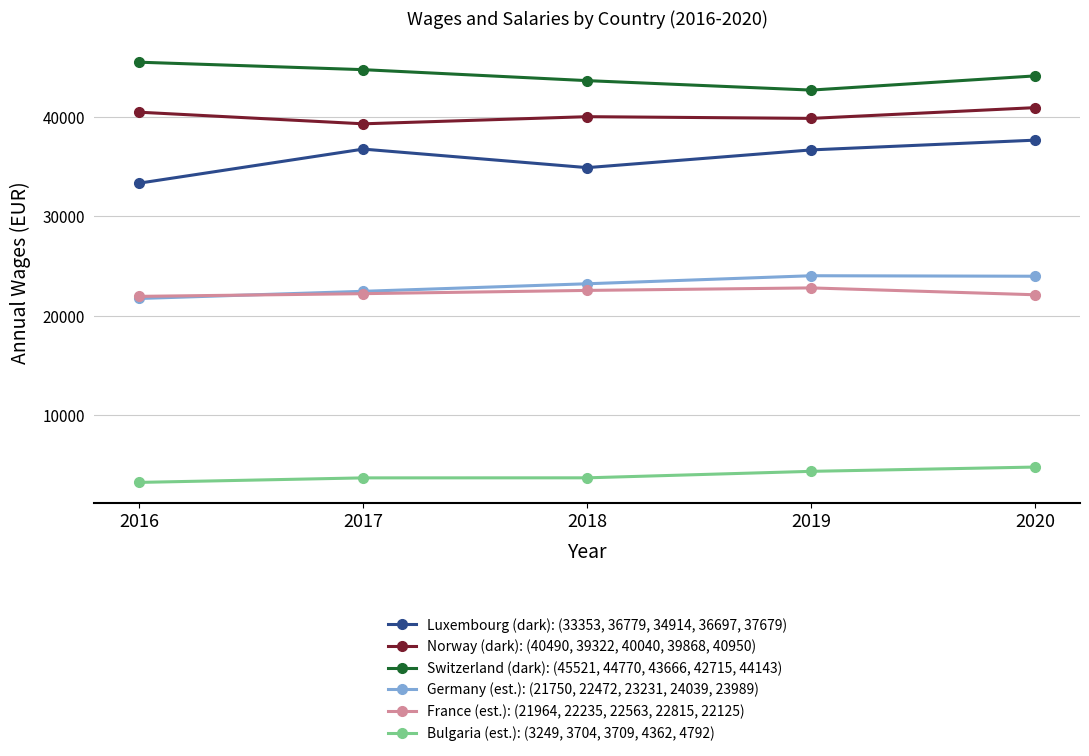

What are all the series names shown in the legend?

Luxembourg (dark): (33353, 36779, 34914, 36697, 37679), Norway (dark): (40490, 39322, 40040, 39868, 40950), Switzerland (dark): (45521, 44770, 43666, 42715, 44143), Germany (est.): (21750, 22472, 23231, 24039, 23989), France (est.): (21964, 22235, 22563, 22815, 22125), Bulgaria (est.): (3249, 3704, 3709, 4362, 4792)